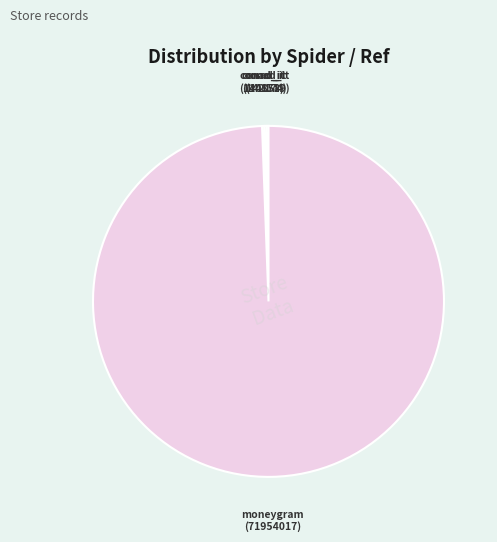

Is there a majority slice in this chart?

Yes